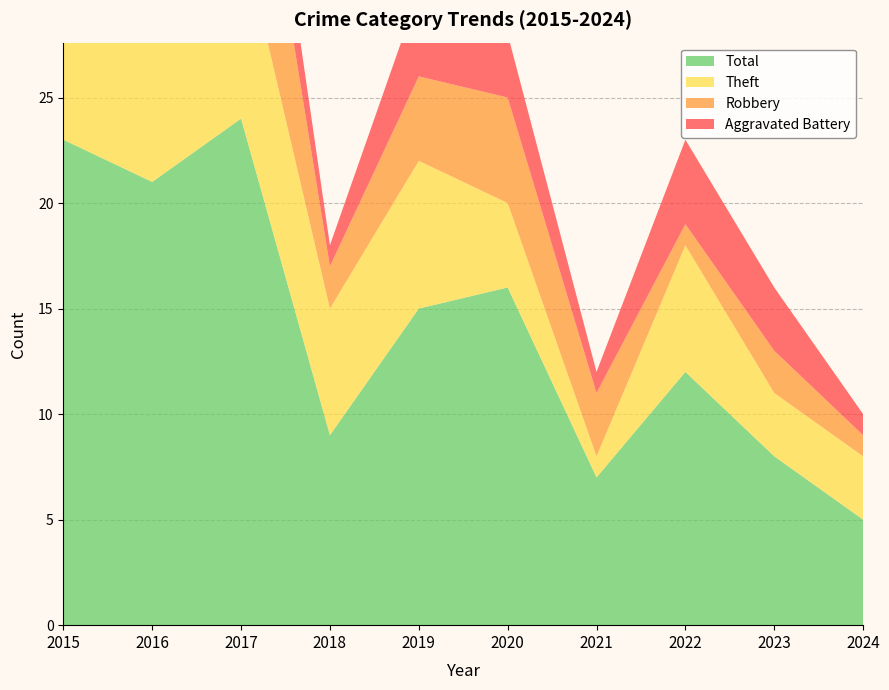

Reading right to left, list all the values displayed in this chart.

Aggravated Battery: 1	3	4	1	3	4	1	4	1	2
Robbery: 1	2	1	3	5	4	2	10	3	11
Theft: 3	3	6	1	4	7	6	9	17	9
Total: 5	8	12	7	16	15	9	24	21	23